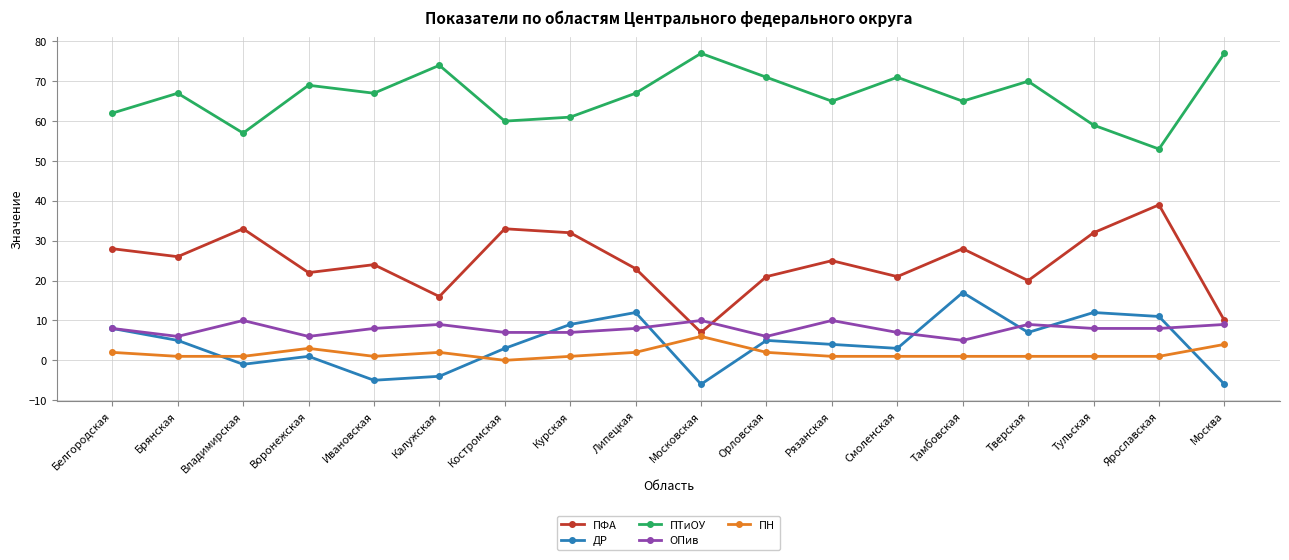

Rank the series by their maximum value, from highest to lowest.

ПТиОУ, ПФА, ДР, ОПив, ПН